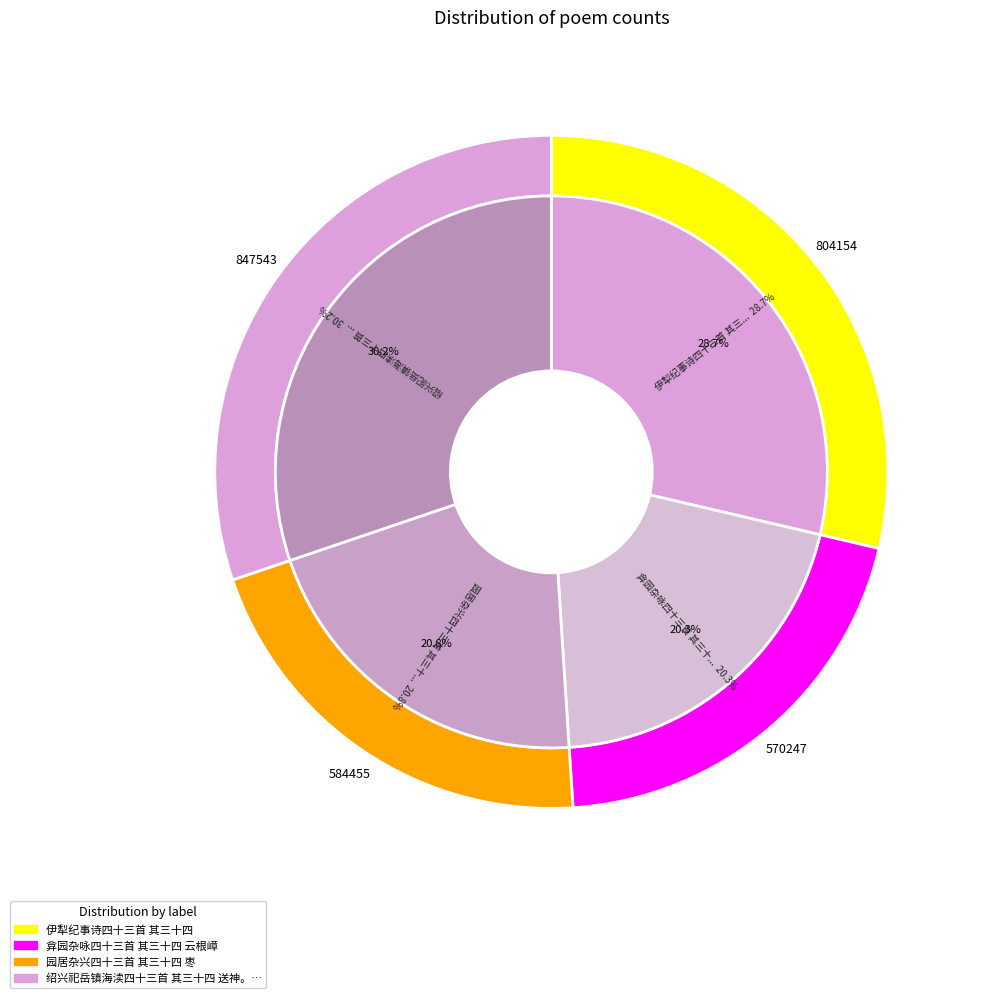

Is the sum of 绍兴祀岳镇海渎四十三首 其三十四 送神。曲同迎神。 and 园居杂兴四十三首 其三十四 枣 greater than half?

Yes